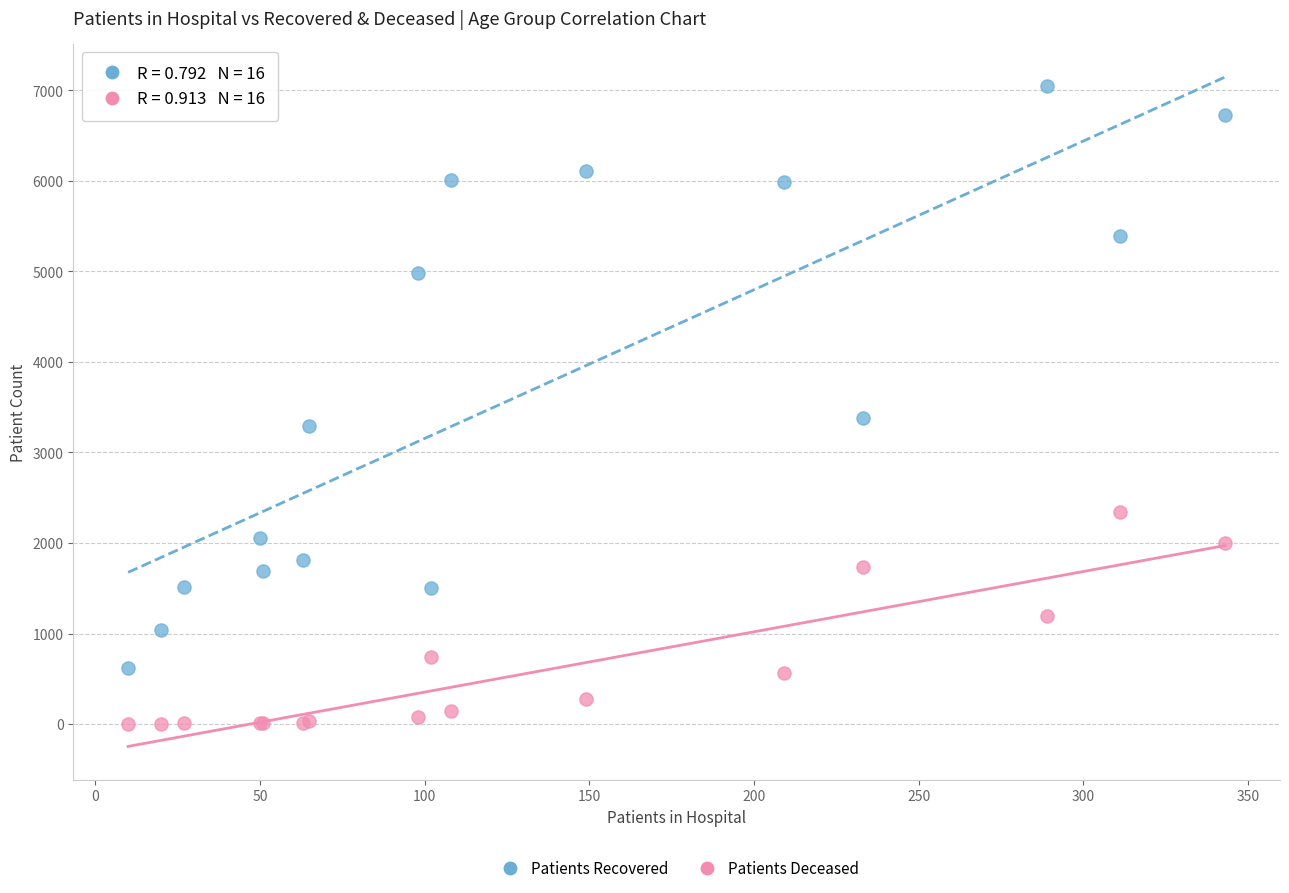

What are all the series names shown in the legend?

Patients Recovered, Patients Deceased